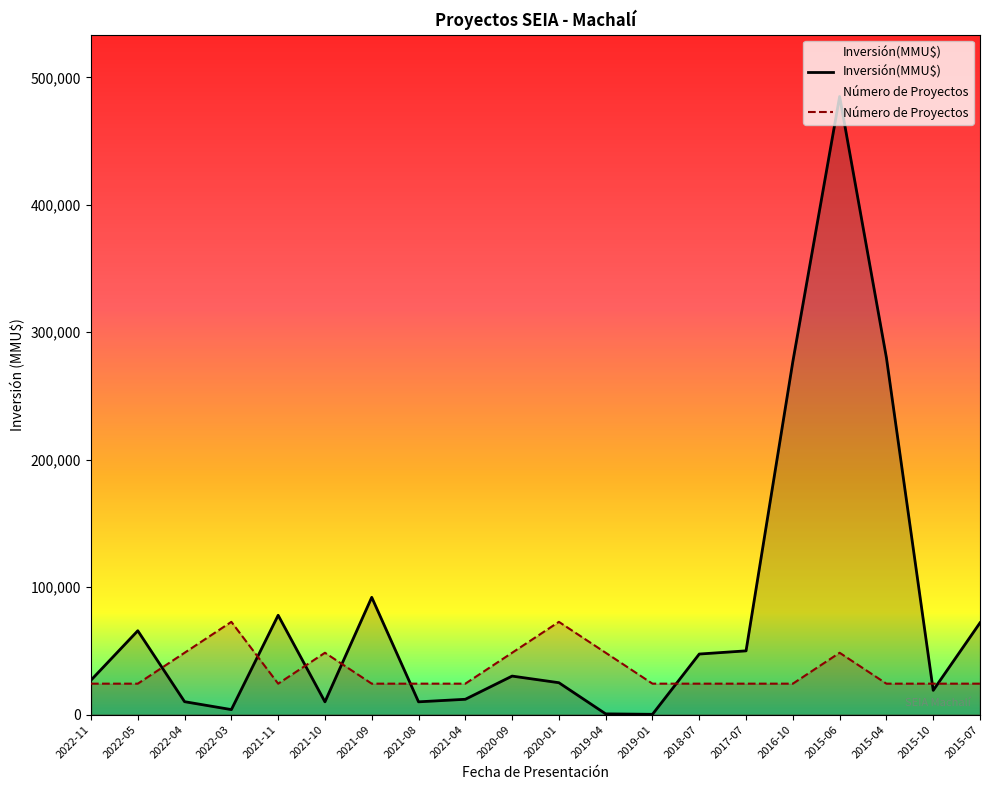

What is the minimum value shown in the chart?

200.0